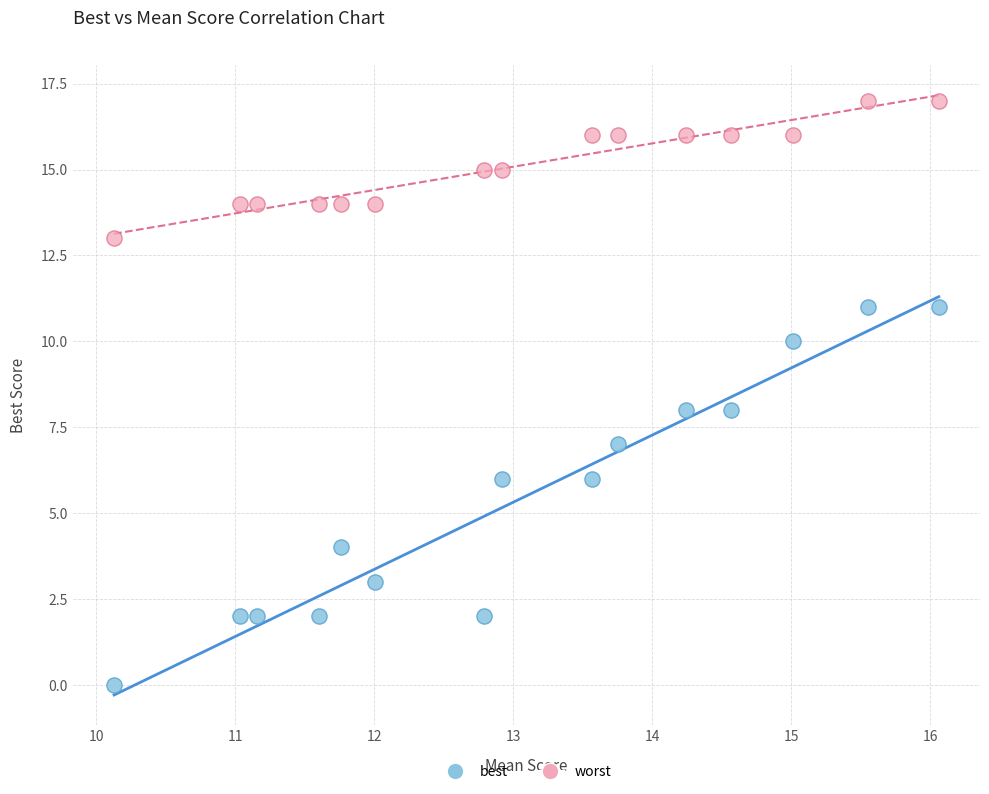

Which series reaches the minimum Y coordinate?

best